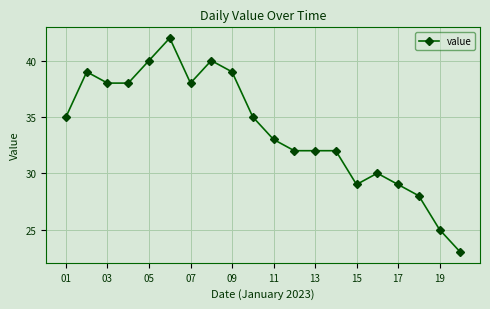

What is the minimum value shown in the chart?

23